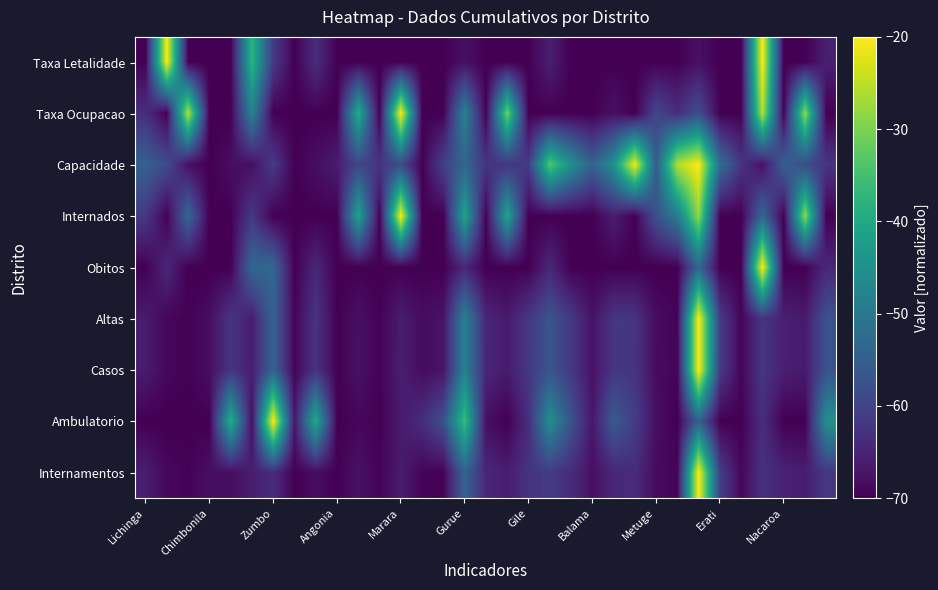

Reading left to right, transcribe all the data shown in this chart.

Internamentos: -65.9	-69.0	-69.6	-68.0	-68.3	-66.0	-63.7	-70.0	-68.4	-69.9	-67.6	-69.6	-66.2	-69.6	-69.7	-54.1	-64.5	-66.1	-62.5	-61.4	-63.8	-68.0	-64.5	-63.8	-68.7	-69.3	-20.0	-60.6	-69.2	-62.9	-65.3	-66.0	-61.8
Ambulatorio: -70.0	-70.0	-70.0	-69.9	-39.0	-68.1	-20.0	-67.0	-39.8	-70.0	-69.2	-69.8	-66.4	-63.6	-57.6	-35.7	-68.0	-70.0	-63.6	-45.3	-57.0	-67.0	-55.7	-60.9	-68.1	-70.0	-54.6	-70.0	-70.0	-63.4	-70.0	-70.0	-45.1
Casos: -66.2	-69.2	-69.7	-68.2	-62.3	-66.0	-54.2	-69.5	-62.5	-70.0	-67.7	-69.7	-65.8	-68.4	-67.3	-48.3	-64.5	-66.4	-61.8	-57.1	-61.7	-67.6	-62.1	-62.4	-68.5	-69.4	-20.0	-61.2	-69.4	-62.1	-65.6	-66.3	-57.4
Altas: -66.2	-69.2	-69.8	-68.2	-62.3	-66.1	-54.2	-69.5	-62.5	-70.0	-67.8	-69.7	-66.0	-68.4	-67.3	-48.3	-64.5	-66.5	-61.8	-57.0	-61.6	-67.6	-62.1	-62.4	-68.5	-69.5	-20.0	-61.1	-69.4	-62.3	-65.6	-66.5	-57.4
Obitos: -70.0	-64.4	-70.0	-70.0	-70.0	-53.3	-53.3	-70.0	-64.4	-70.0	-70.0	-70.0	-70.0	-70.0	-70.0	-64.4	-70.0	-70.0	-70.0	-64.4	-70.0	-70.0	-70.0	-70.0	-70.0	-70.0	-53.3	-70.0	-70.0	-20.0	-70.0	-70.0	-64.4
Internados: -61.7	-70.0	-53.3	-70.0	-70.0	-61.7	-70.0	-70.0	-70.0	-70.0	-40.8	-70.0	-20.0	-70.0	-70.0	-40.8	-70.0	-40.8	-70.0	-70.0	-70.0	-70.0	-65.8	-70.0	-57.5	-49.2	-28.3	-70.0	-70.0	-53.3	-70.0	-28.3	-70.0
Capacidade: -54.6	-58.5	-68.1	-70.0	-68.1	-68.1	-61.3	-70.0	-68.1	-66.2	-59.4	-62.3	-58.5	-70.0	-60.4	-53.7	-62.3	-62.3	-61.3	-33.5	-45.0	-54.6	-45.0	-21.0	-55.6	-25.8	-20.0	-51.7	-62.3	-68.1	-54.6	-58.5	-62.3
Taxa Ocupacao: -63.3	-70.0	-25.5	-70.0	-70.0	-47.8	-70.0	-70.0	-70.0	-70.0	-38.9	-70.0	-20.0	-70.0	-70.0	-47.8	-70.0	-31.1	-70.0	-70.0	-70.0	-70.0	-67.8	-70.0	-59.5	-63.3	-58.1	-70.0	-70.0	-25.5	-70.0	-28.3	-70.0
Taxa Letalidade: -70.0	-20.0	-70.0	-70.0	-70.0	-37.4	-61.3	-70.0	-63.5	-70.0	-70.0	-70.0	-70.0	-70.0	-70.0	-67.8	-70.0	-70.0	-70.0	-65.7	-70.0	-70.0	-70.0	-70.0	-70.0	-70.0	-67.8	-70.0	-70.0	-20.0	-70.0	-70.0	-65.7